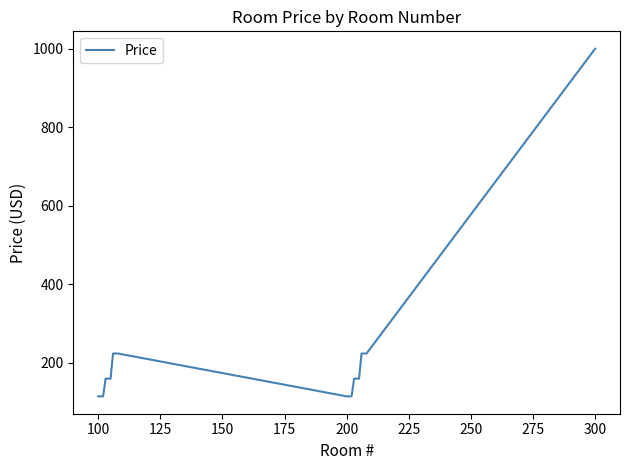

What is the average value?

210